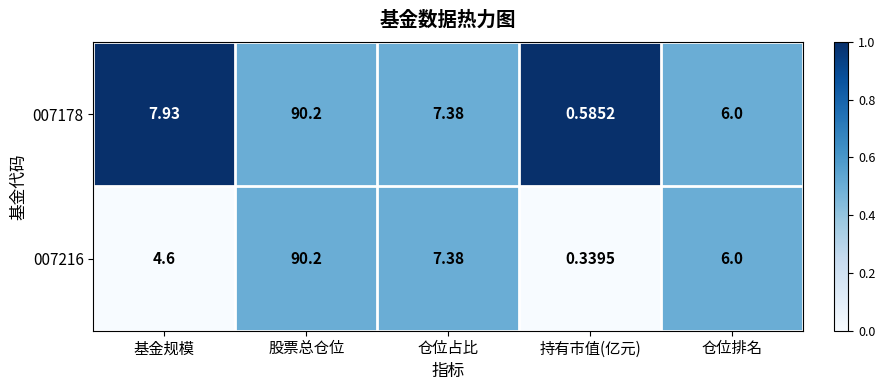

At which category does the chart reach its minimum across all series?

持有市值(亿元)